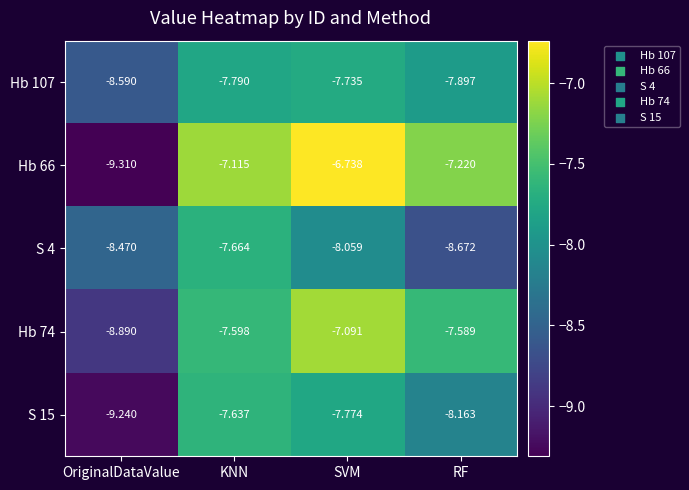

What is the total value across all series at SVM?

-37.4